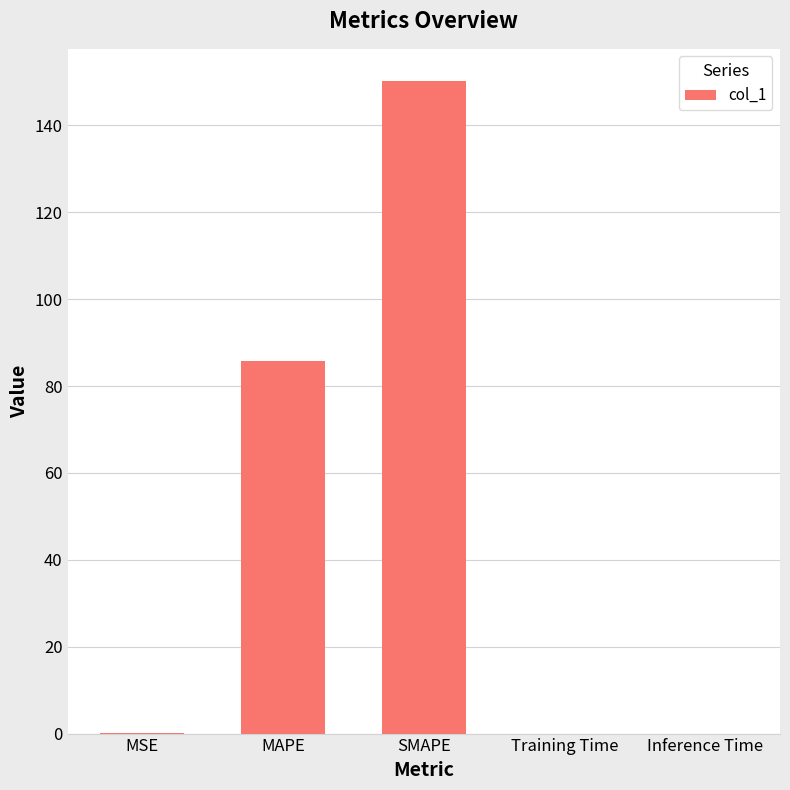

What is the greatest value displayed?

150.1